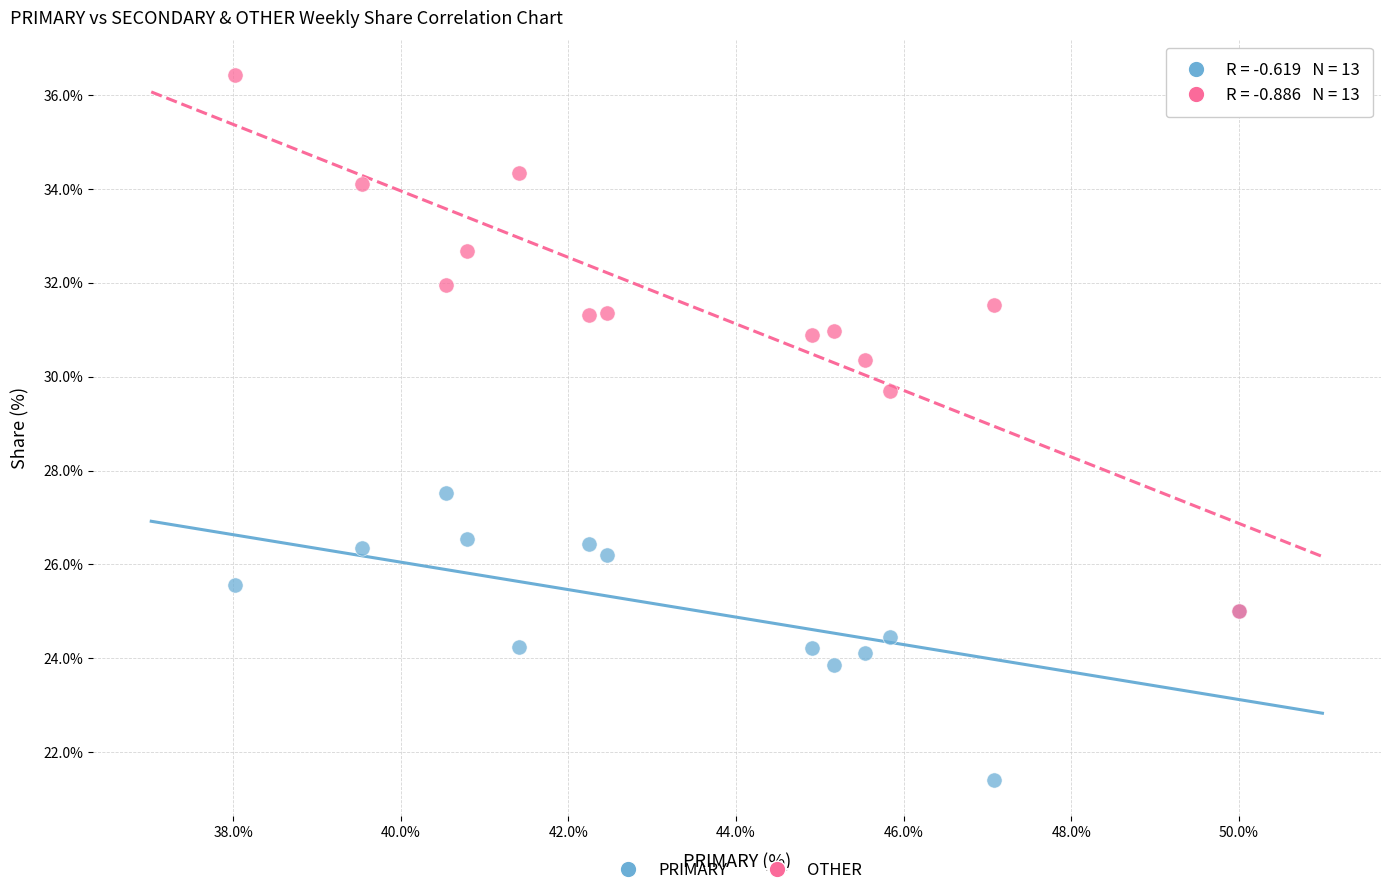

Which series reaches the minimum Y coordinate?

PRIMARY